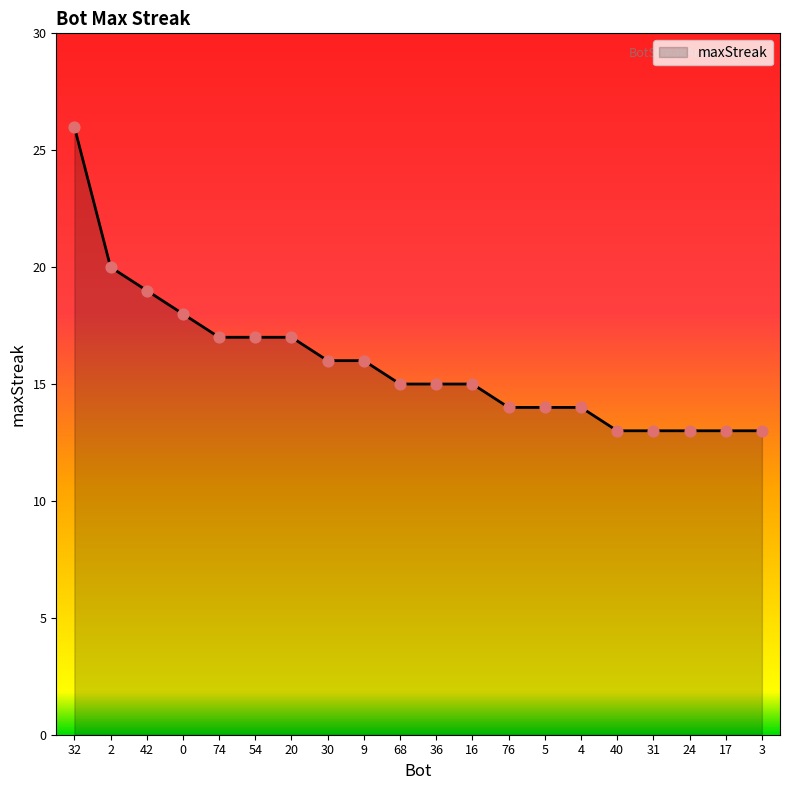

Which has a higher value, 20 or 76?

20